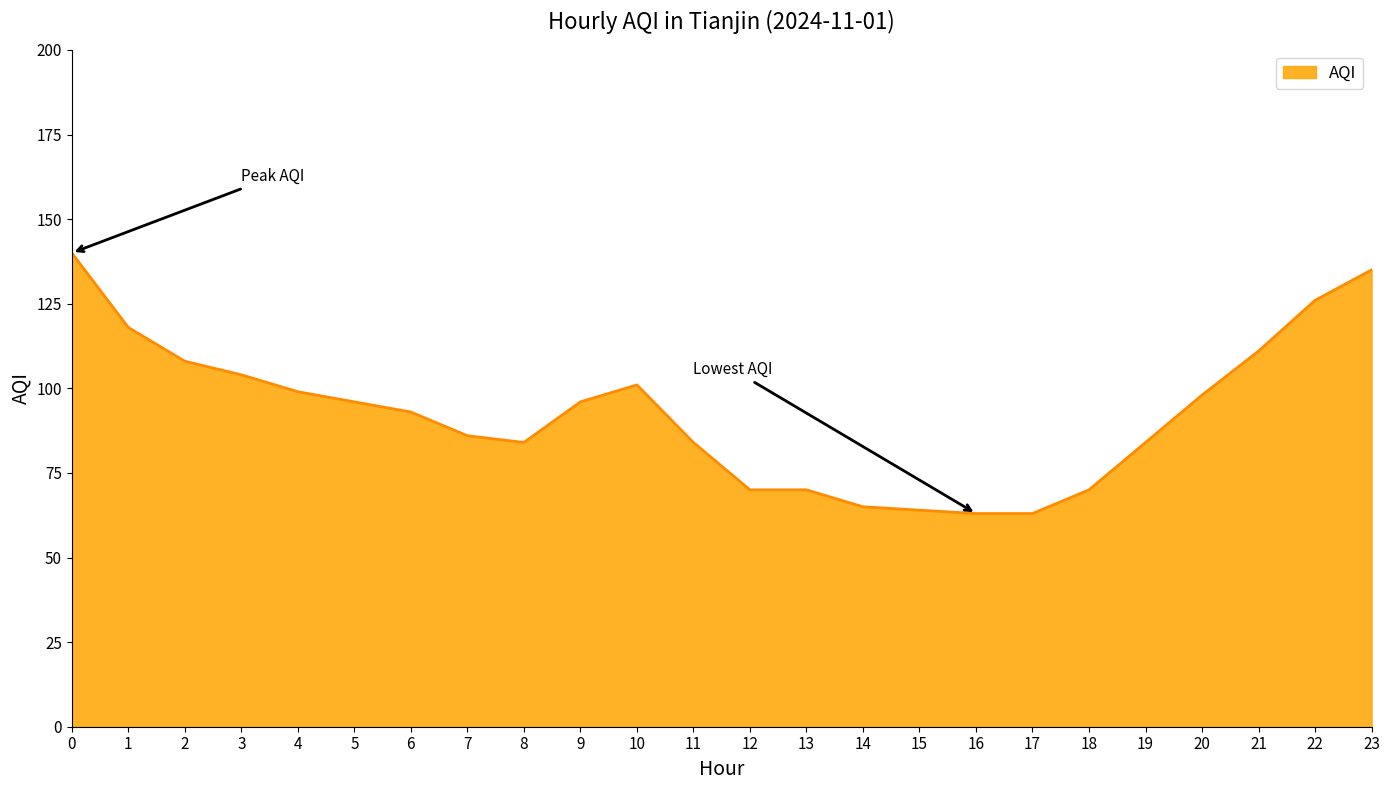

The chart shows a value of 140 at 0. True or false?

True